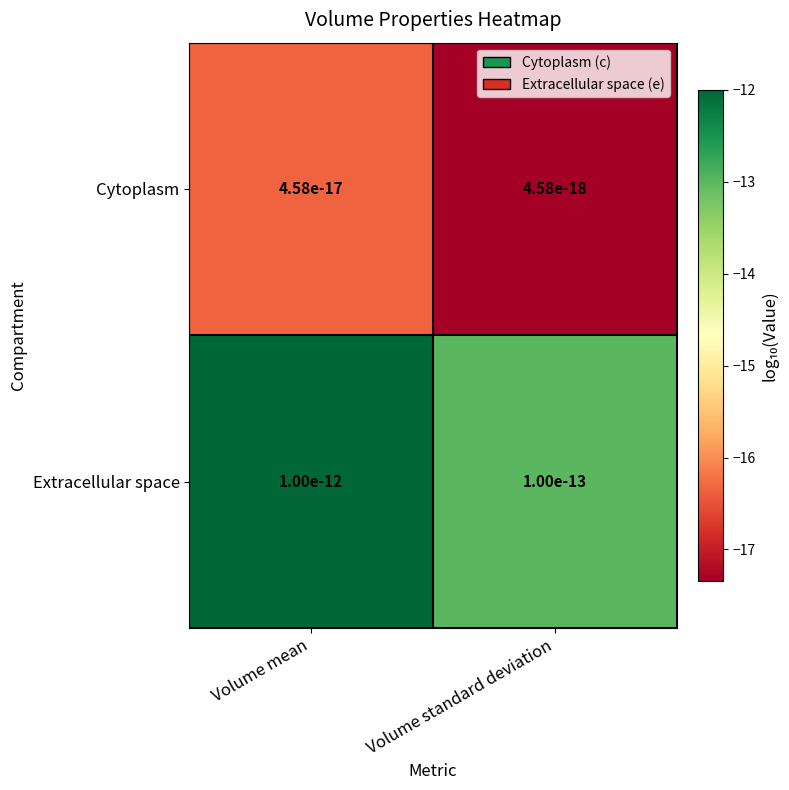

Count the Cytoplasm values in the range -17 to -16.

1